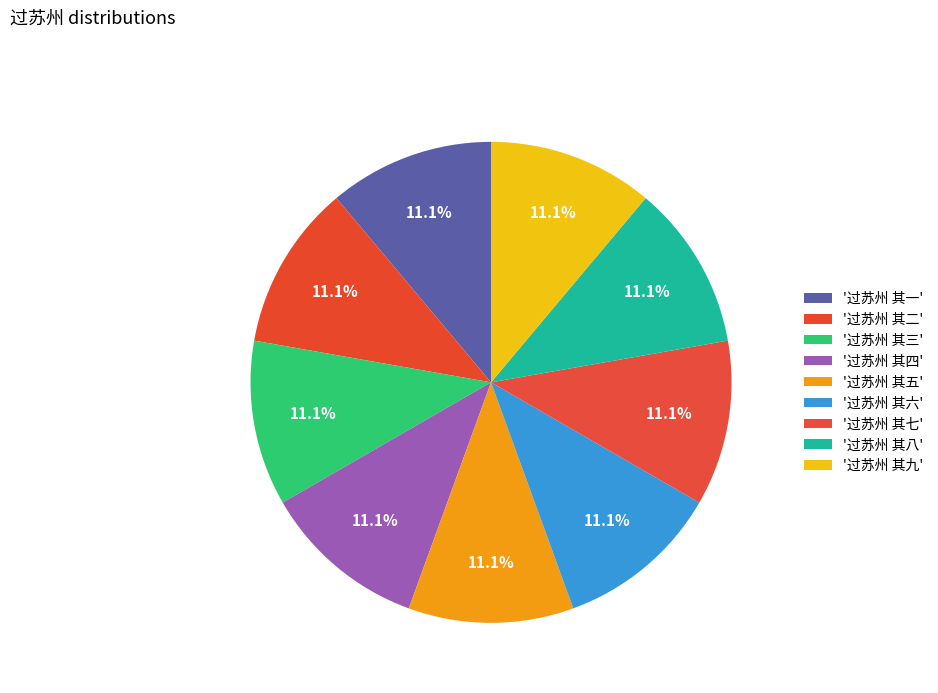

Count the number of slices in the pie.

9